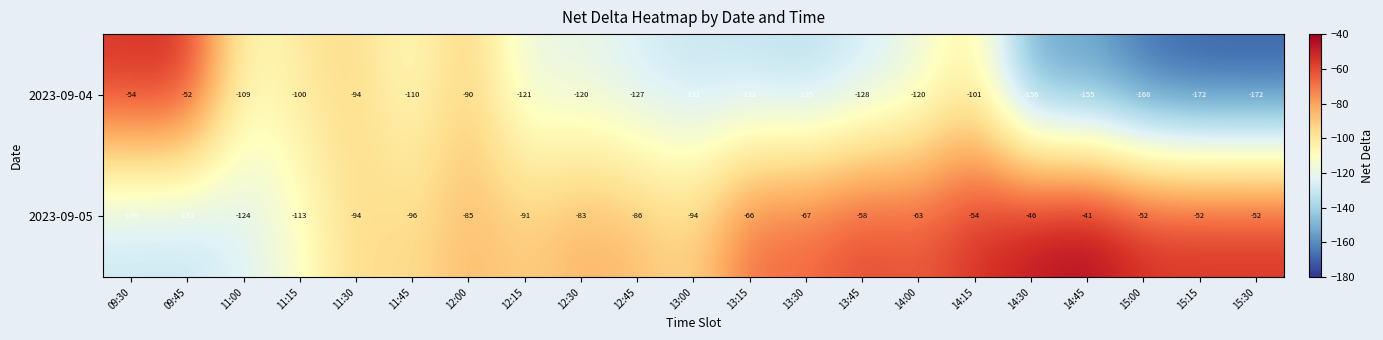

What is the difference between the highest and lowest values at 12:30?

37